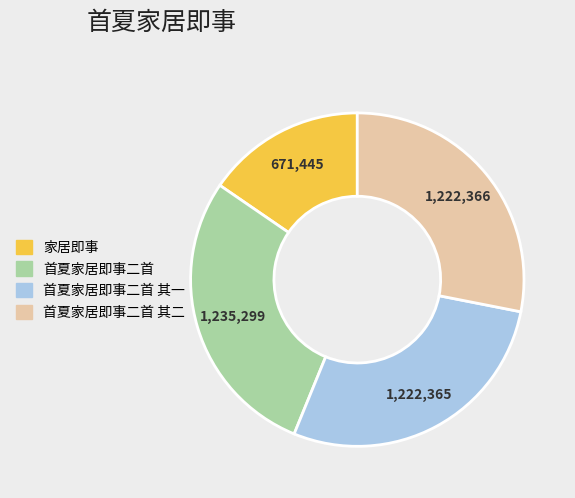

Do 首夏家居即事二首 其一 and 首夏家居即事二首 其二 together represent more than half of the pie?

Yes